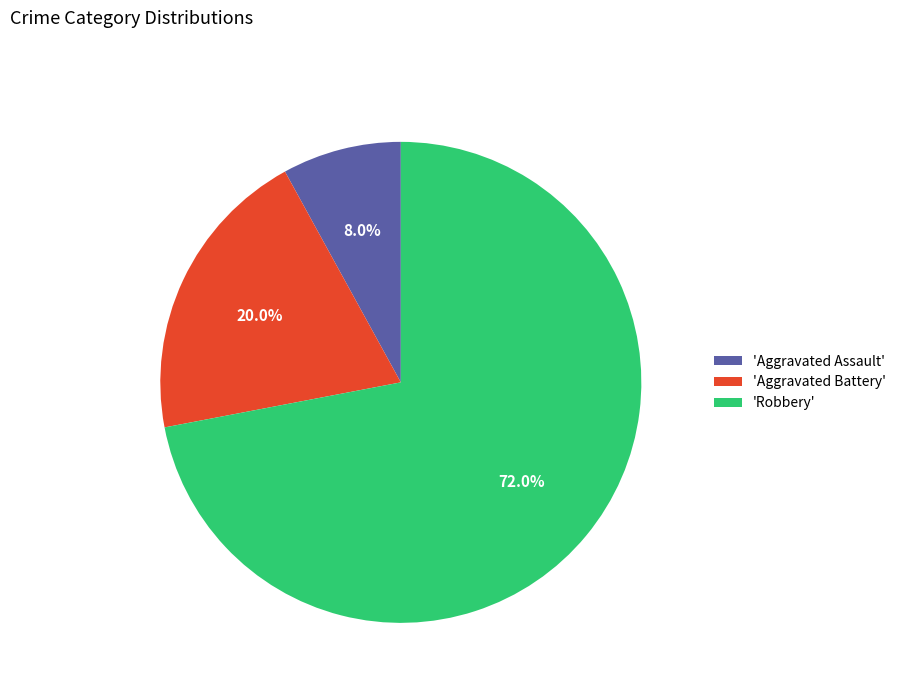

How many slices are in this pie chart?

3